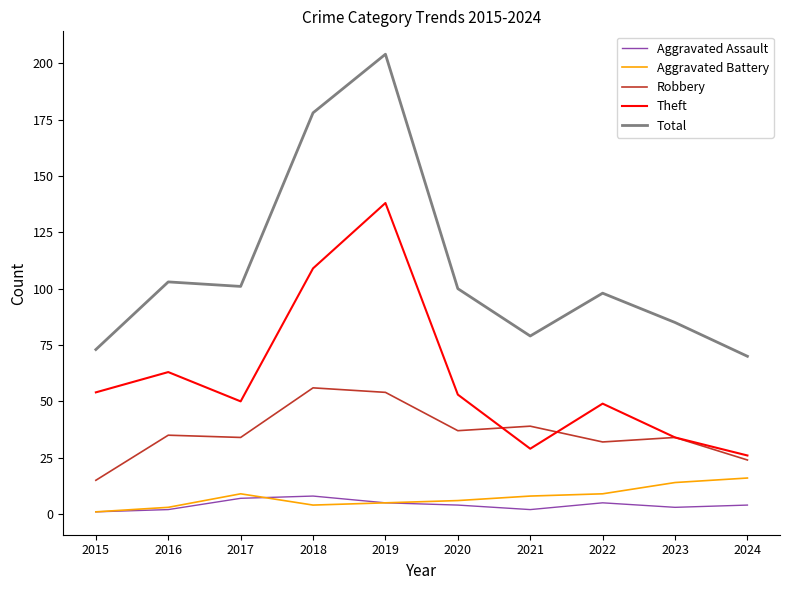

How many lines are shown in the chart?

5